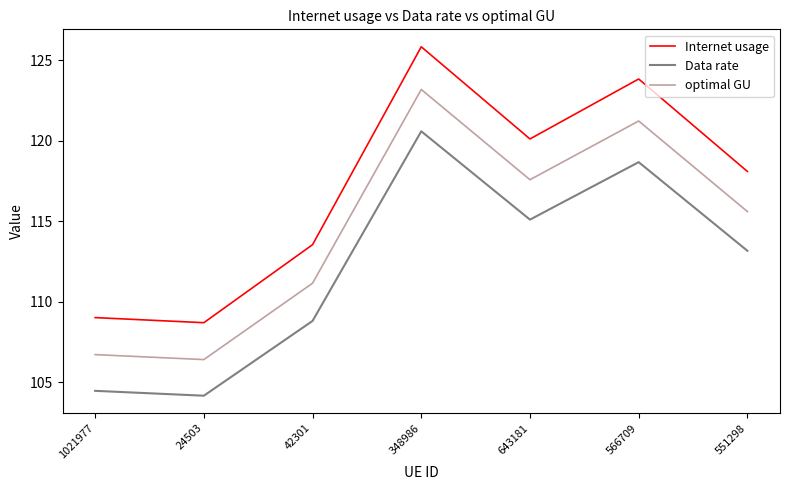

Reading right to left, what are all the values shown in this chart?

Internet usage: 118.1	123.8	120.1	125.8	113.5	108.7	109.0
Data rate: 113.2	118.7	115.1	120.6	108.8	104.2	104.5
optimal GU: 115.6	121.2	117.6	123.2	111.2	106.4	106.7